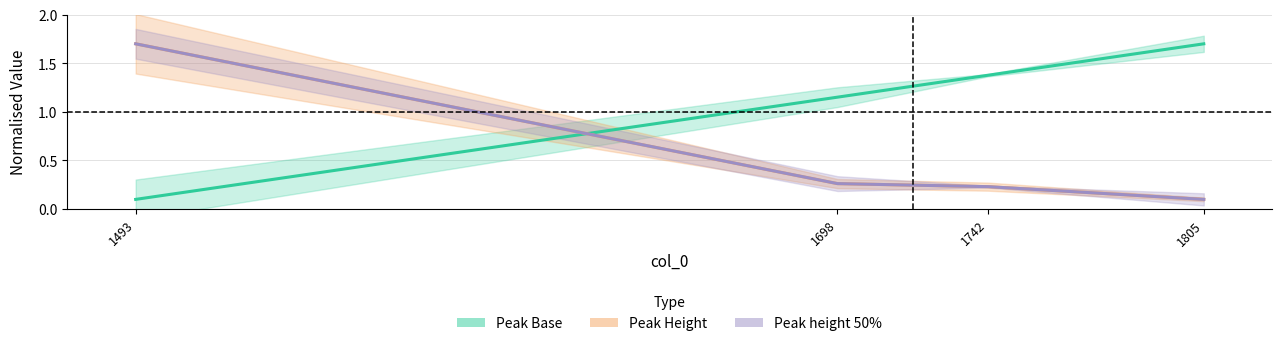

What is the difference between the Peak Base values at 1742 and 1493?

1.3